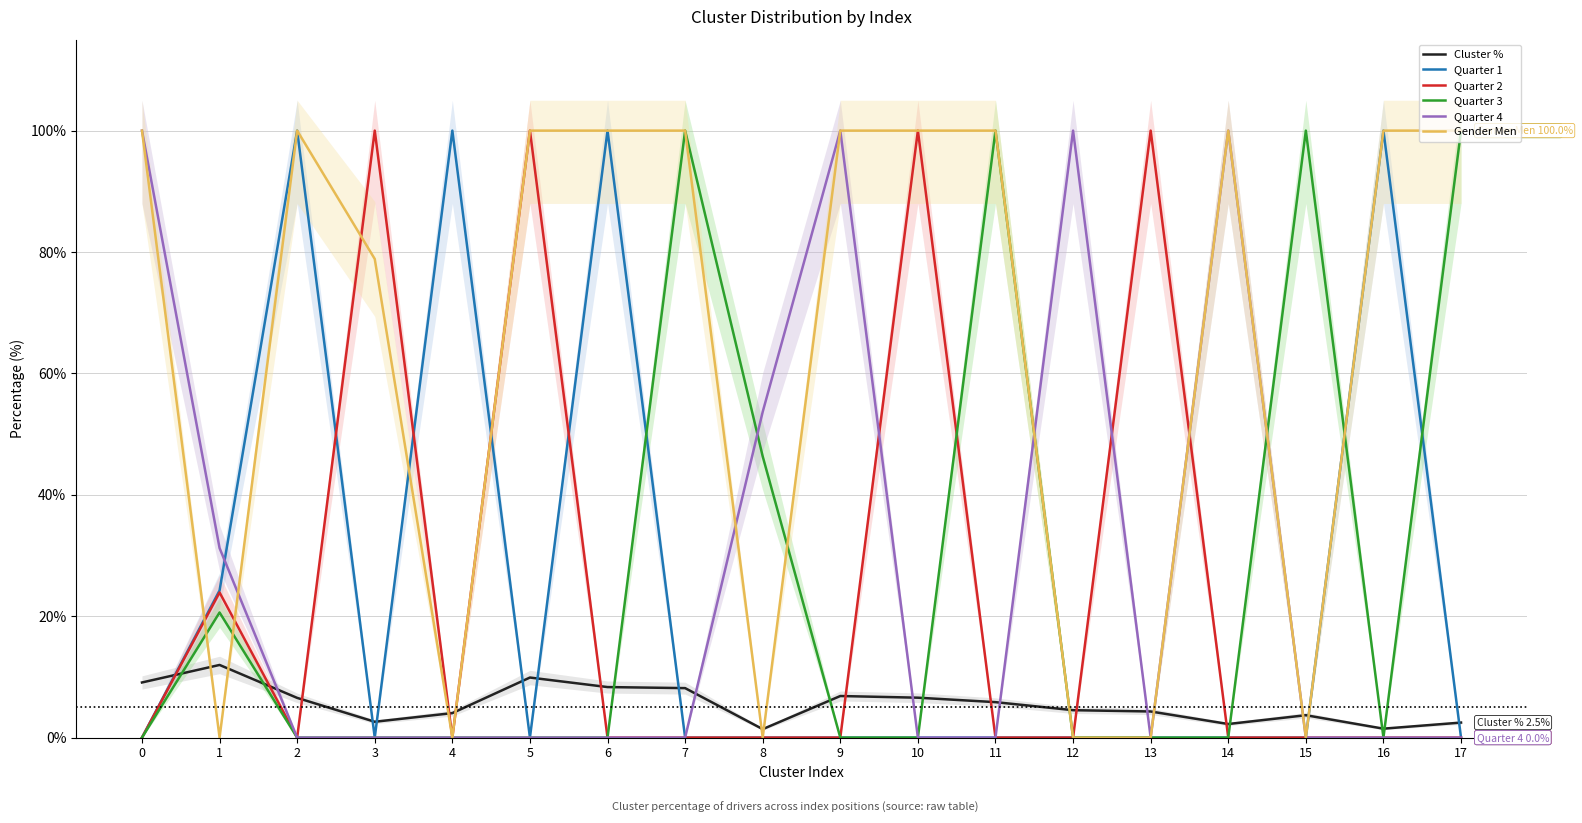

Read the Quarter 4 value at 14.

100.0